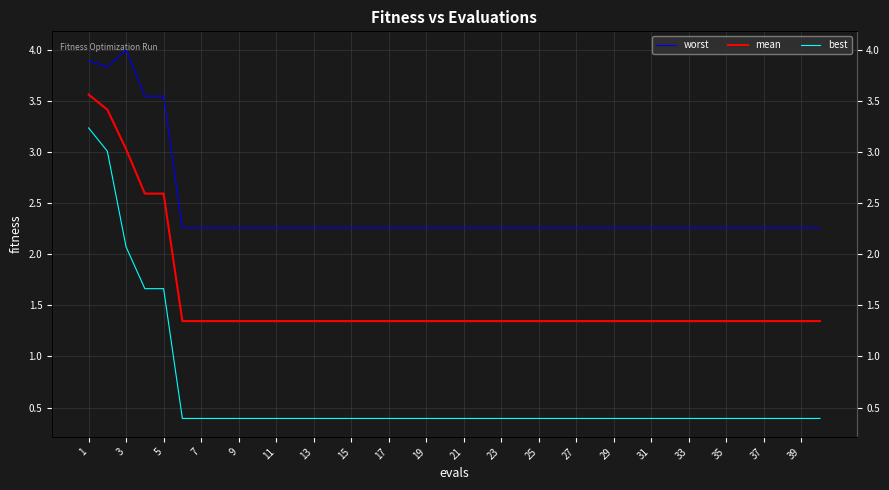

True or false: worst has more than 1 interior local peaks.

False